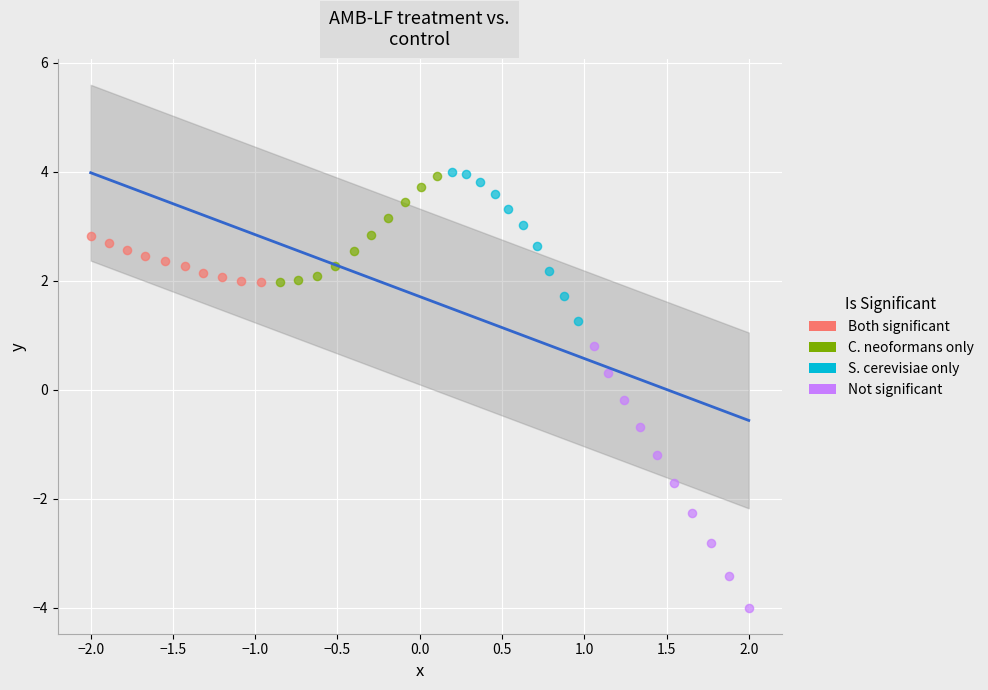

Which series has the largest Y range (max minus min)?

Not significant